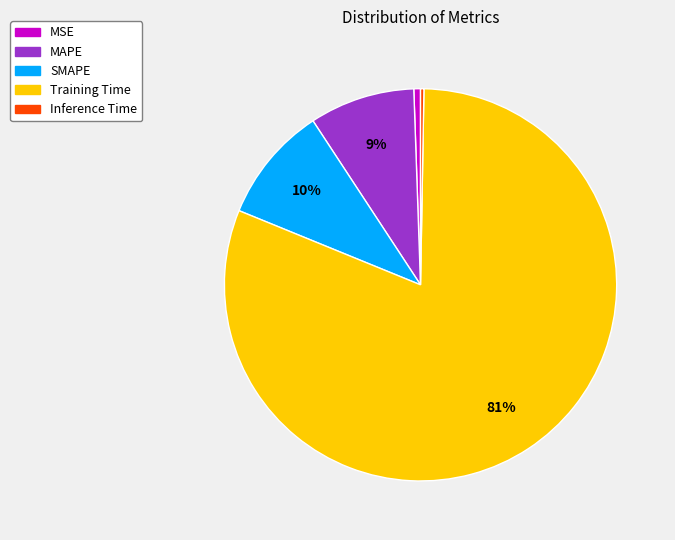

Between Training Time and MSE, which is larger?

Training Time